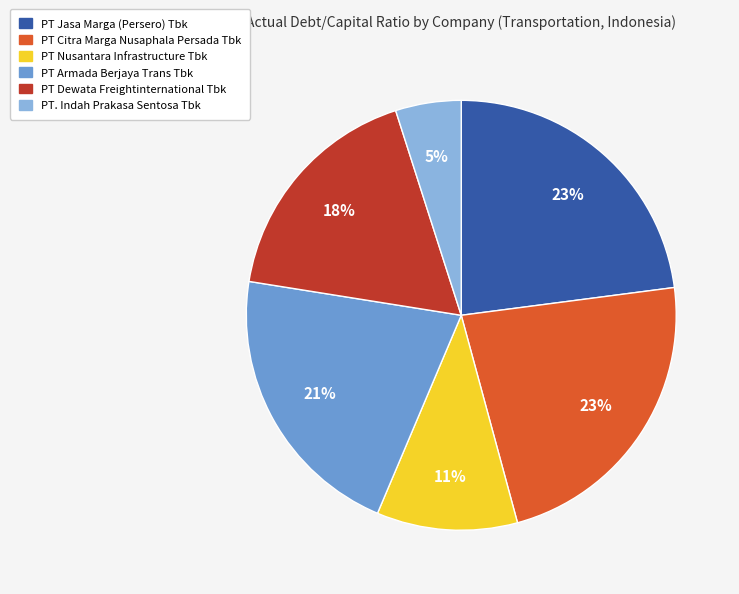

Is PT Dewata Freightinternational Tbk the majority of the pie?

No